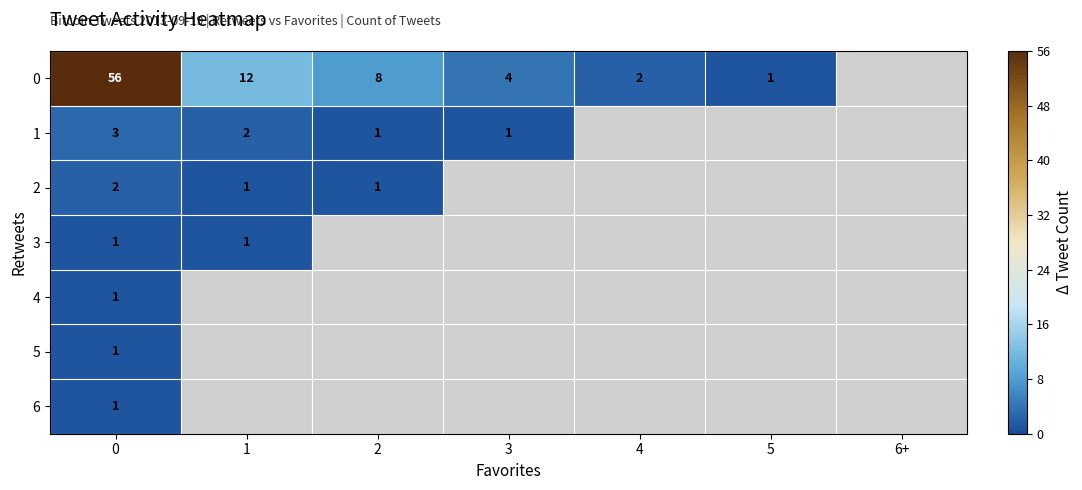

What is the total value across all series at 0?

65